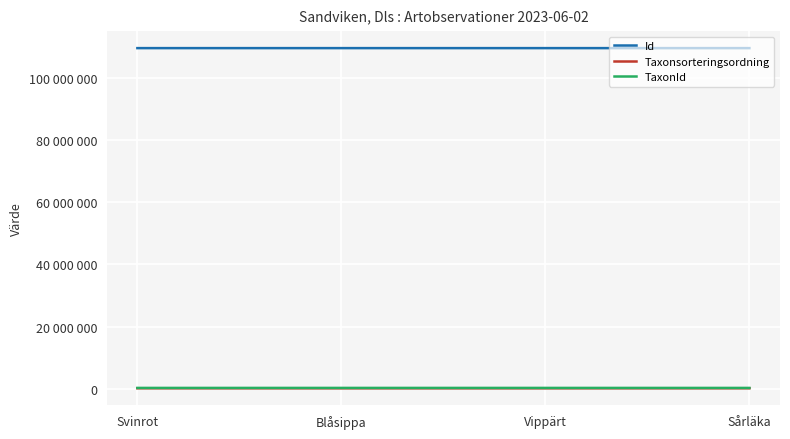

What are all the series names shown in the legend?

Id, Taxonsorteringsordning, TaxonId